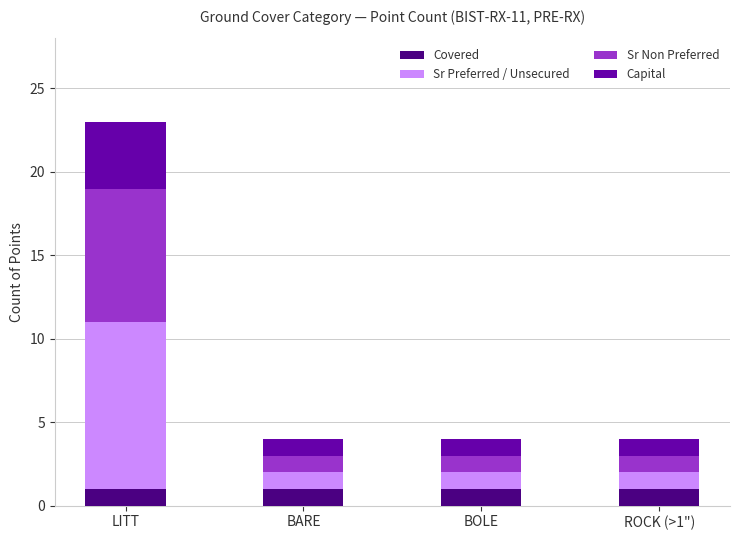

The value of Covered at BARE is 0. True or false?

False